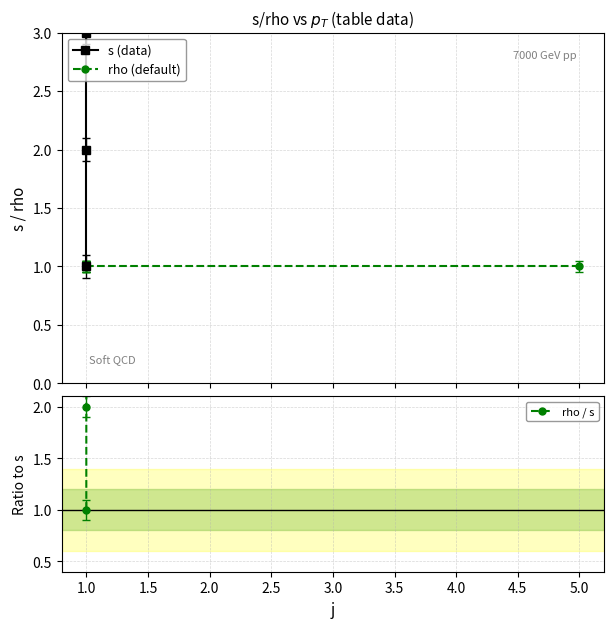

How many lines are shown in the chart?

3